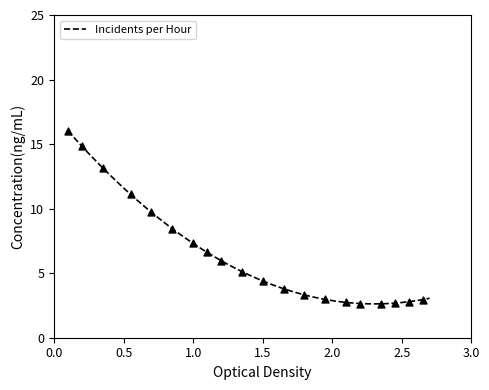

What is the lowest value of the Incidents per Hour series?

2.6